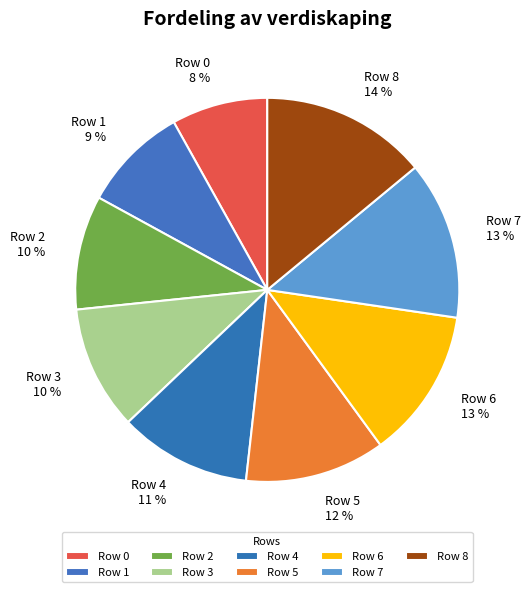

To the nearest percent, what is the combined percentage of Row 8 and Row 3?

24%